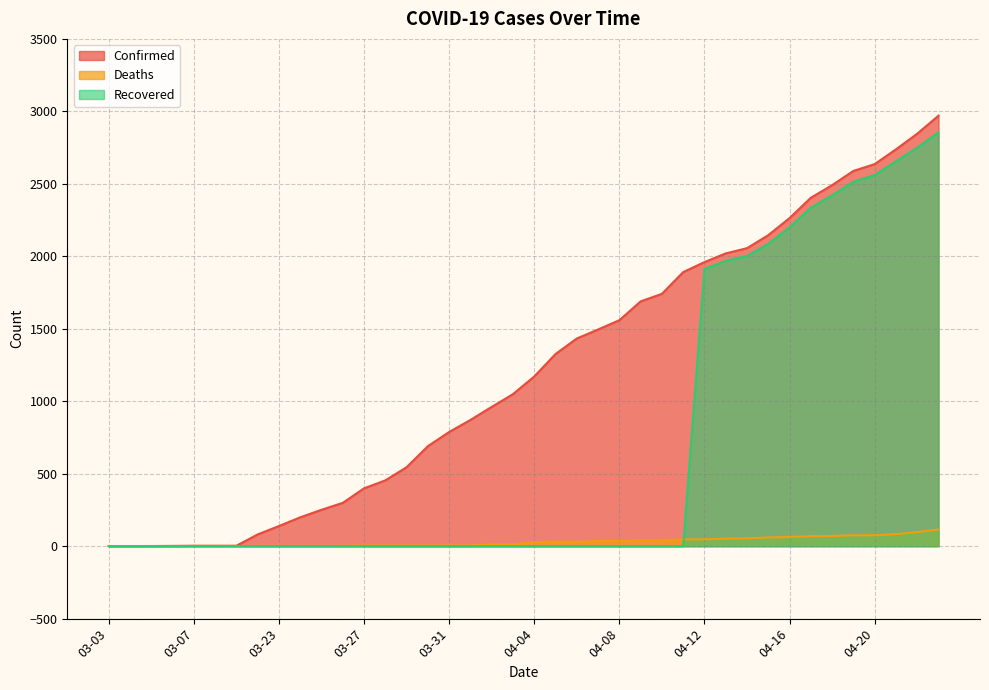

What is the label of the 34th point from the right?

03-09